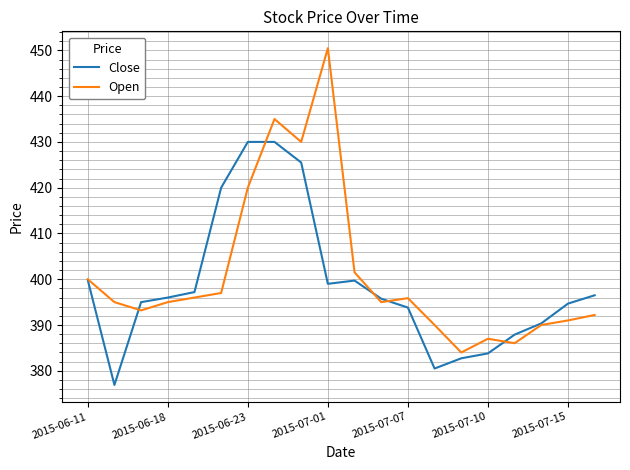

What is the difference between the maximum and minimum values in the Open series?

66.5